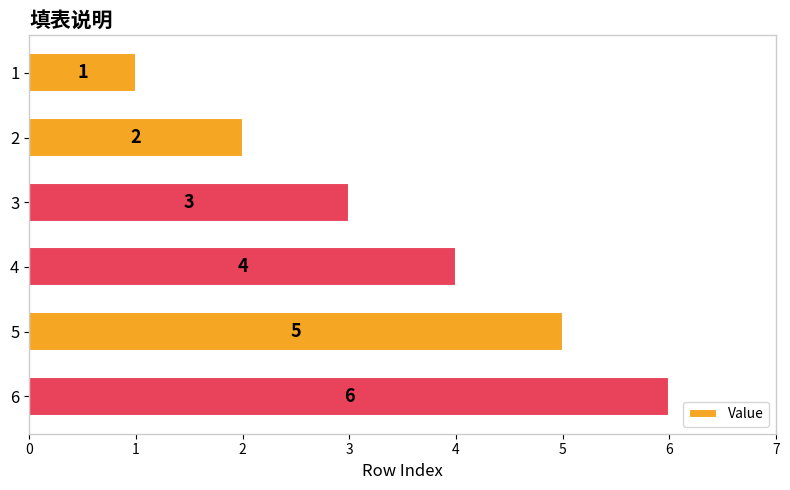

What is the greatest value displayed?

6